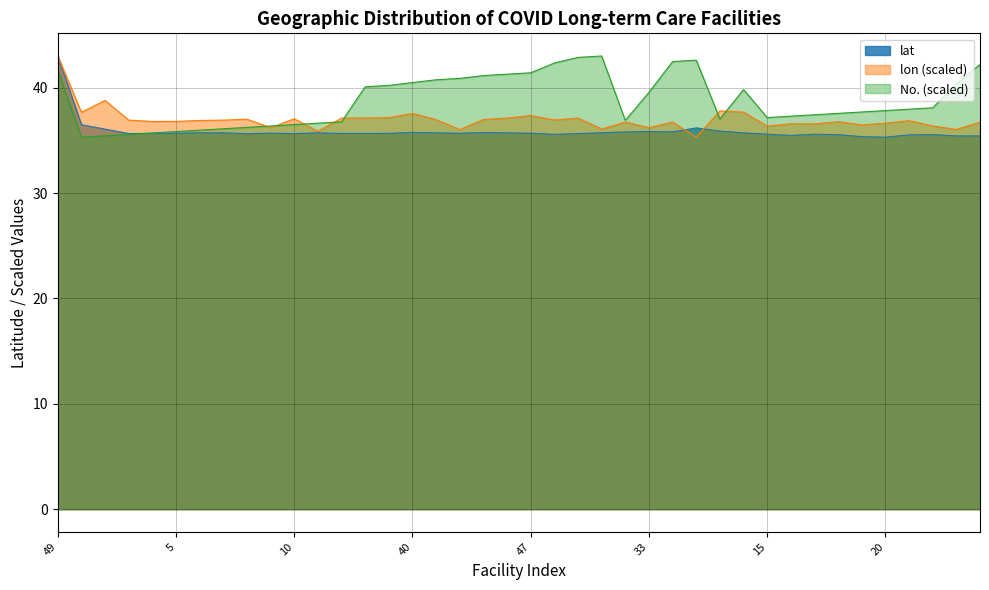

Which series has the largest range (max minus min)?

lat